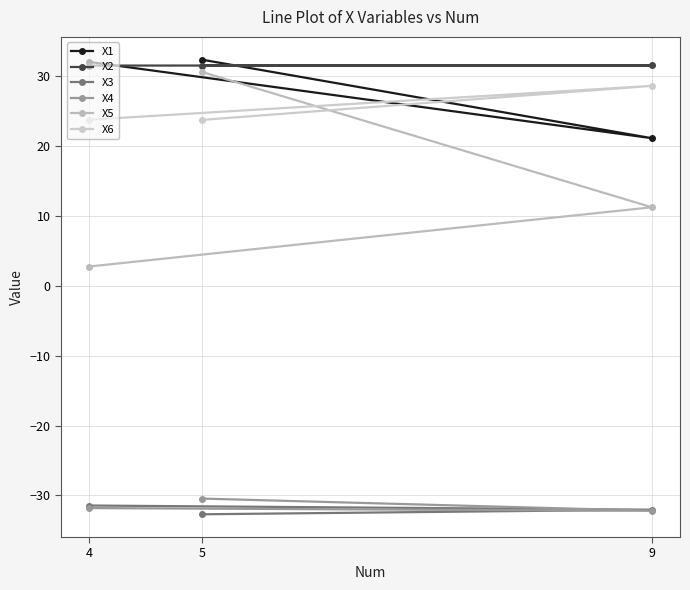

What is the sum of the X1 values at 4 and 5?

64.5